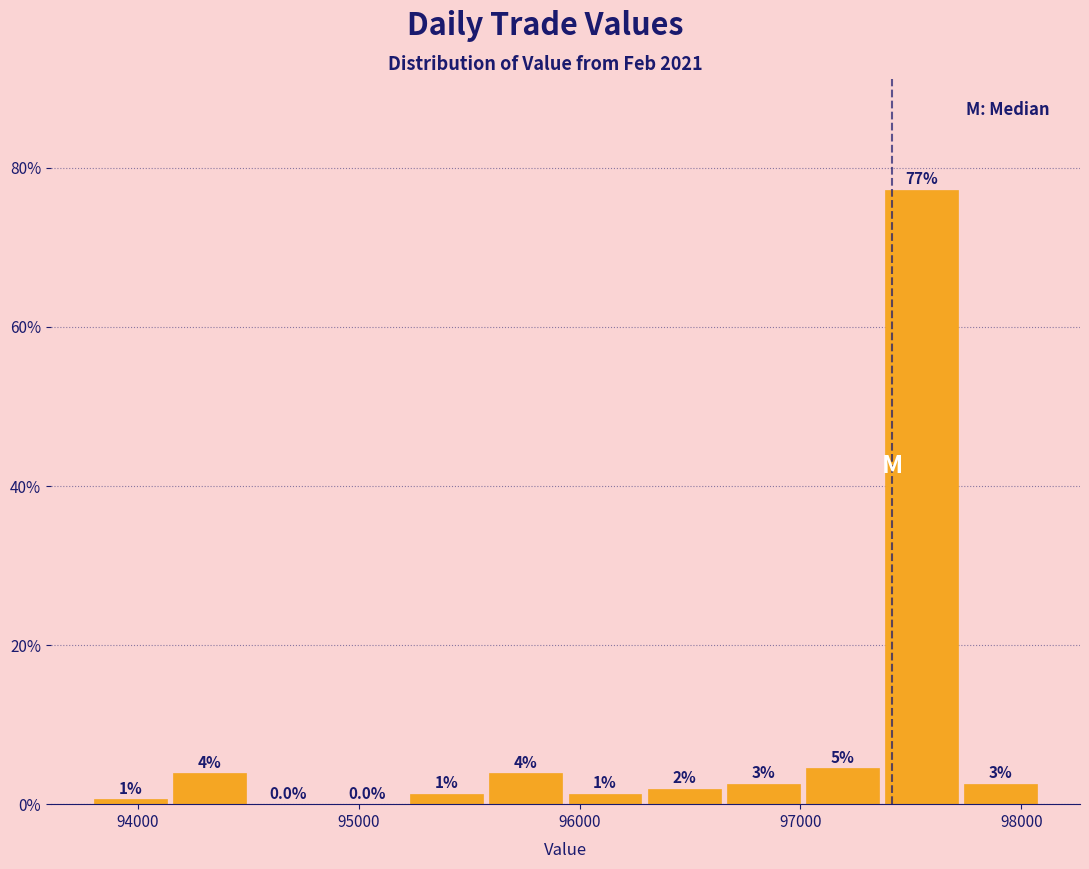

Read against the x-axis, roughly where is the centre of the tallest bar?

97500